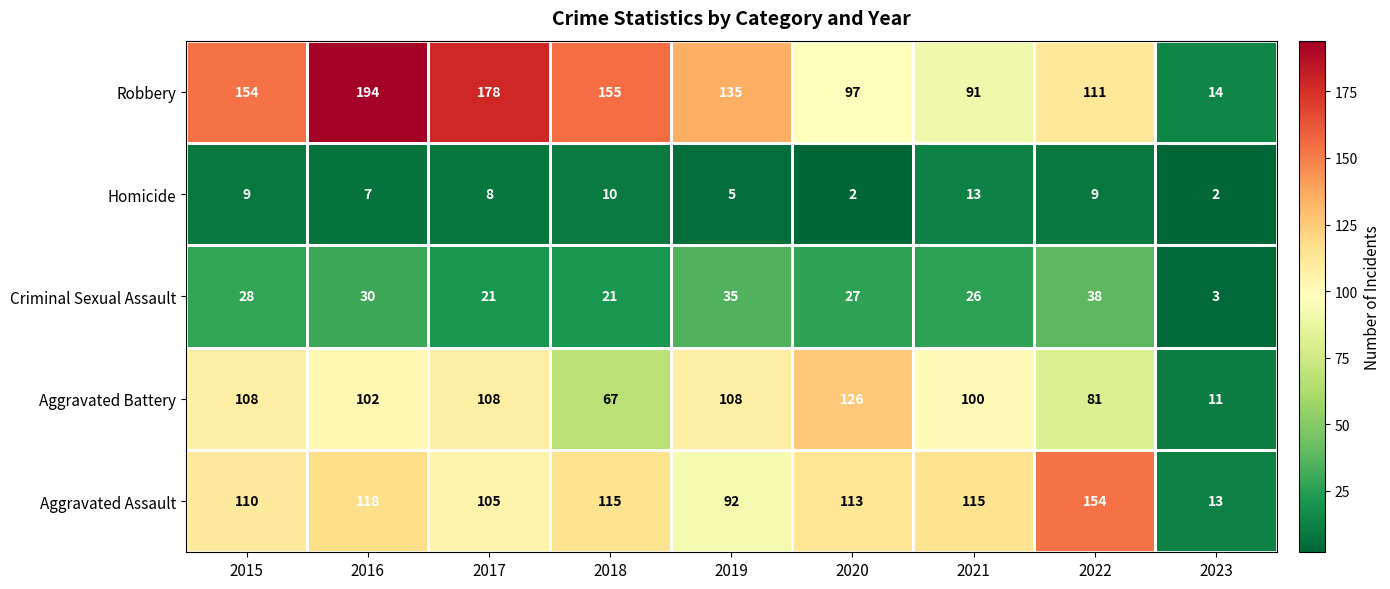

At which label is Aggravated Battery closest to 68?

2018